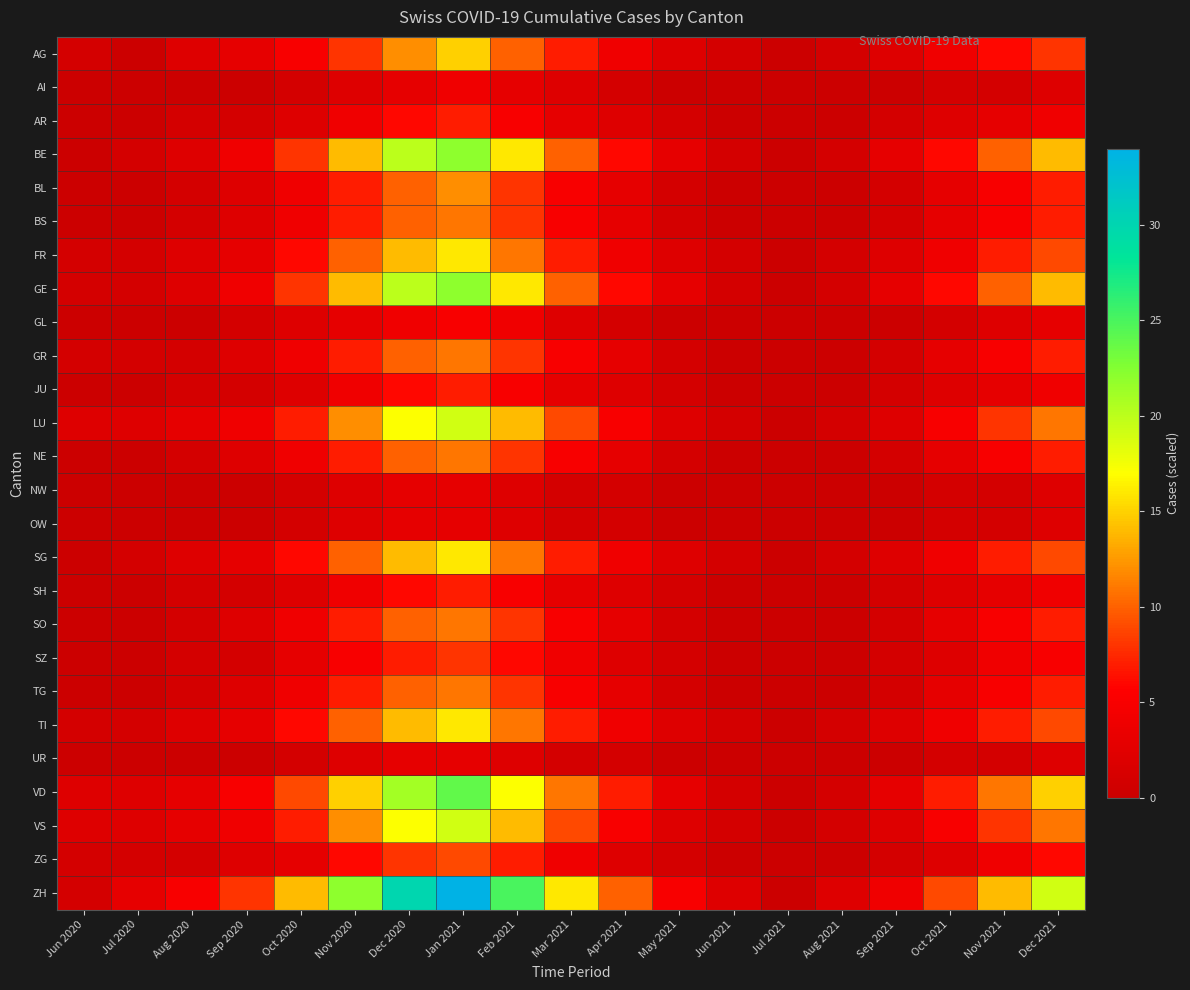

Which label corresponds to the largest value in the chart?

Jan 2021